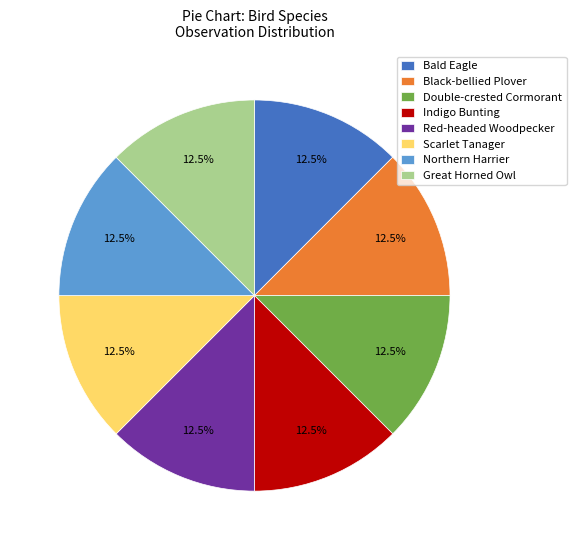

The Double-crested Cormorant slice represents 5% of the pie. True or false?

False